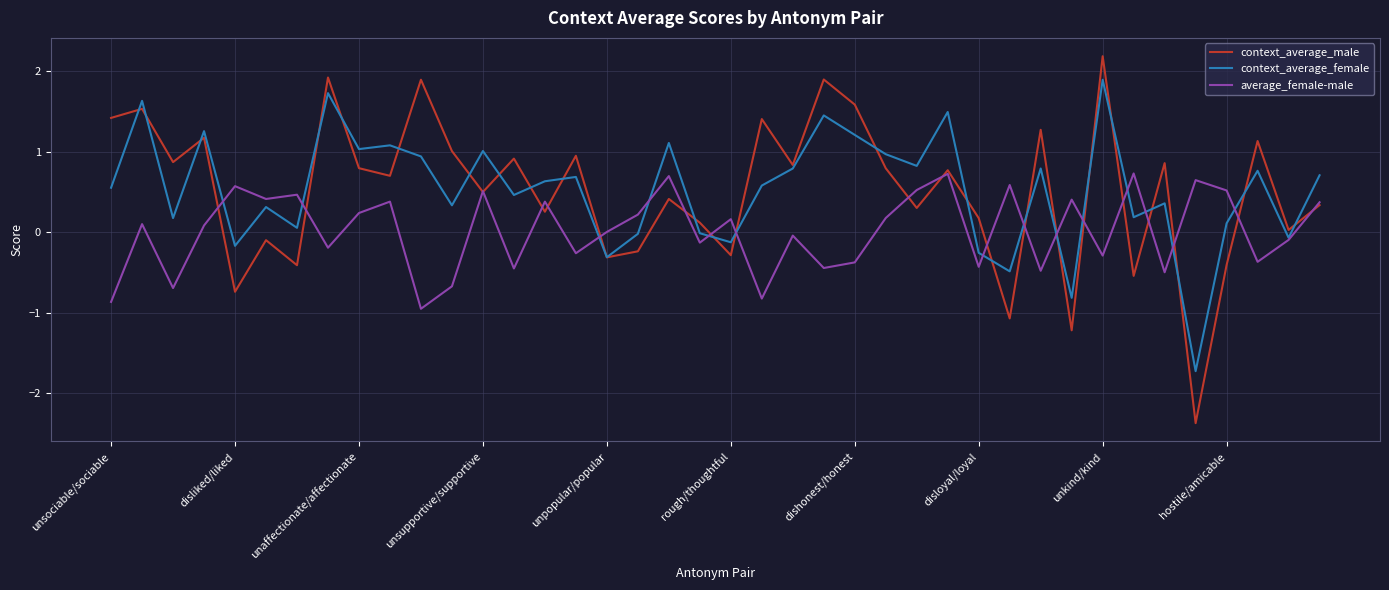

What is the greatest value displayed?

2.2